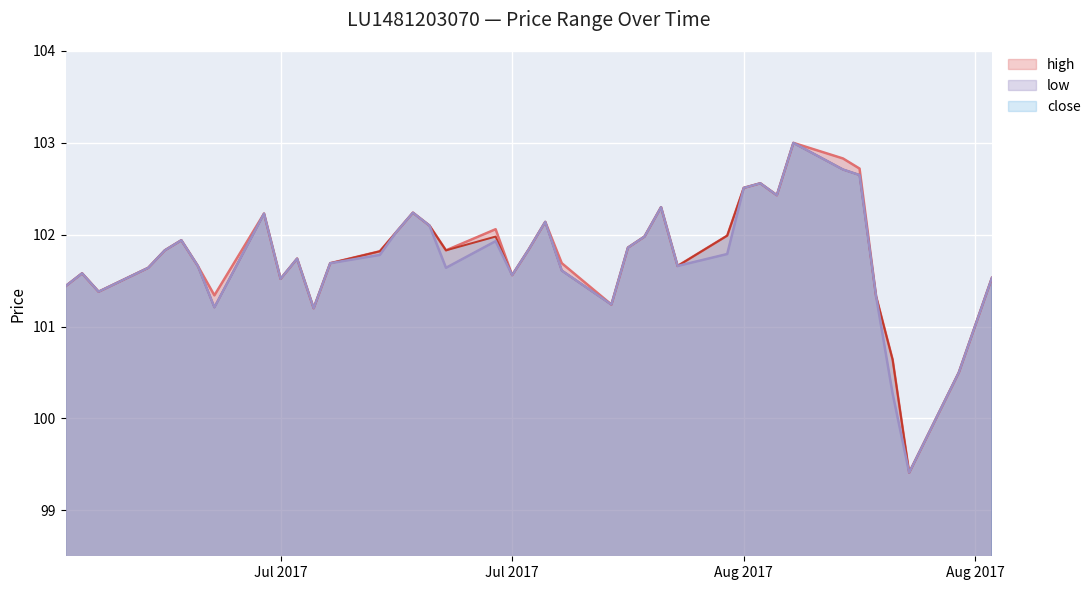

What are all the series names shown in the legend?

high, low, close